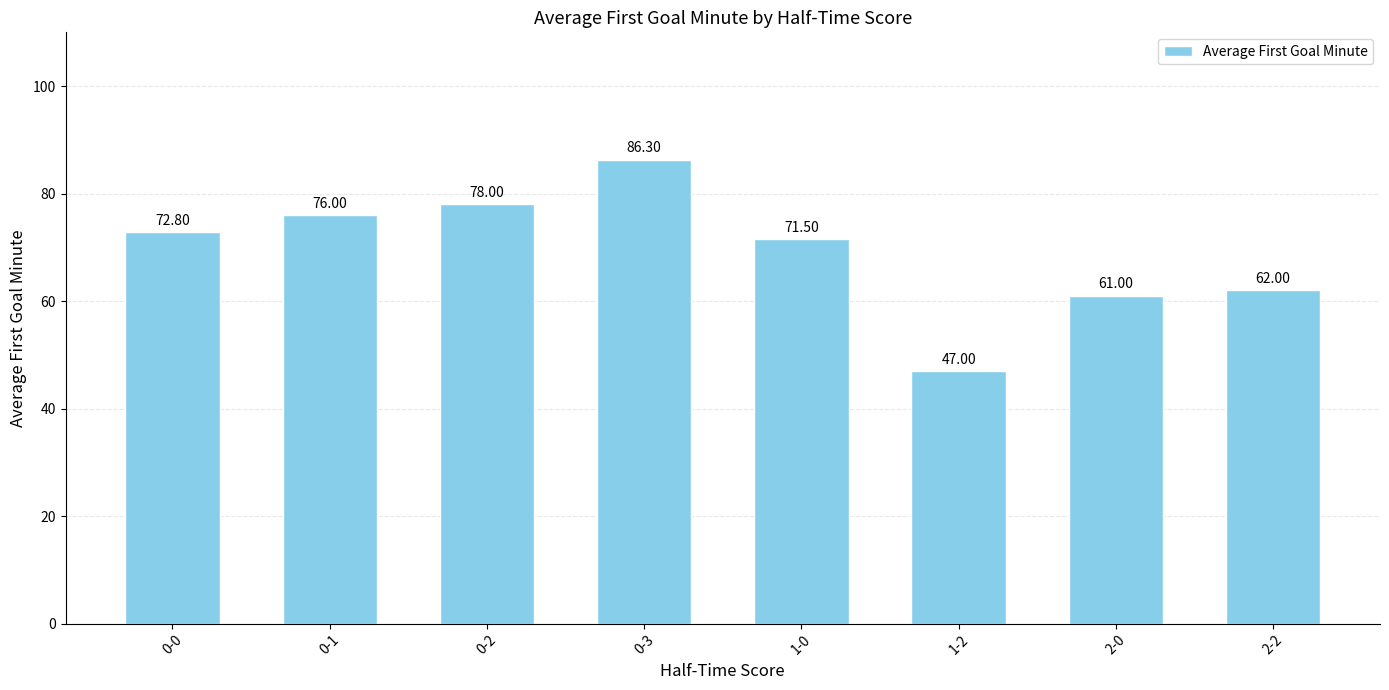

How many bars are there in total?

8